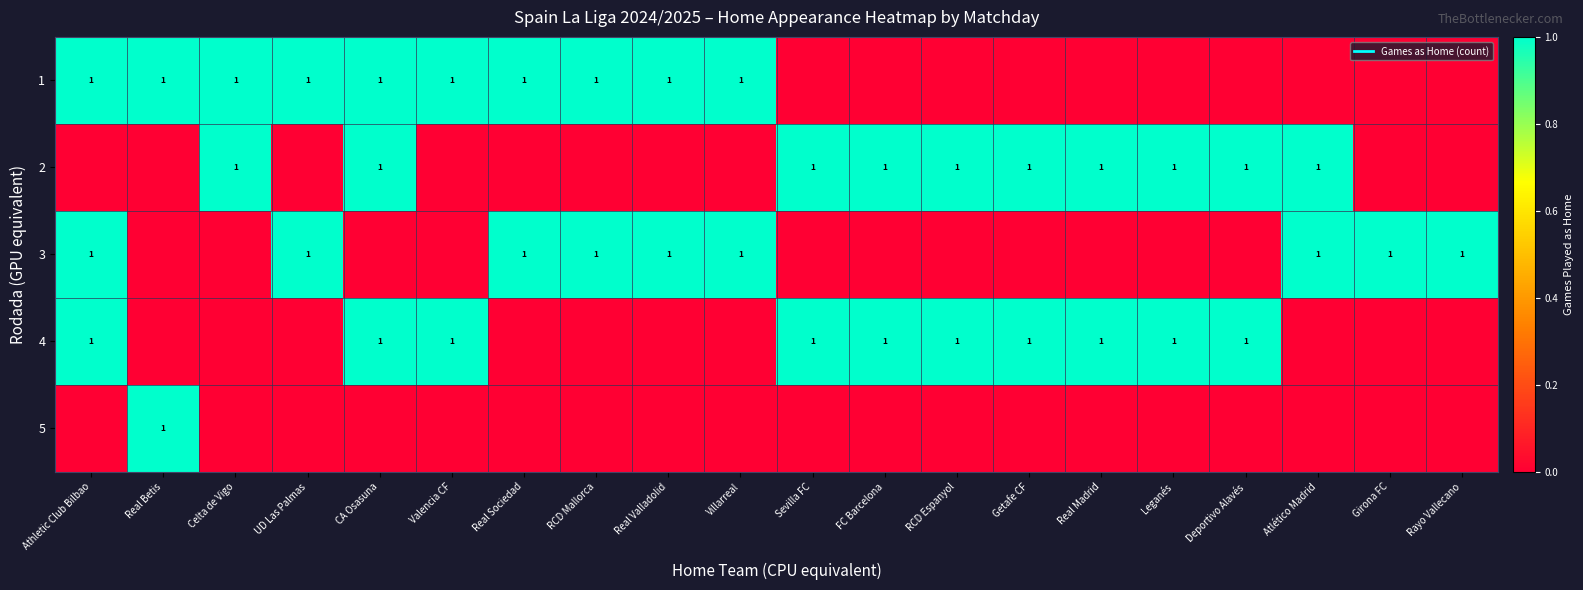

Is it true that row_2 equals 0 at CA Osasuna?

True